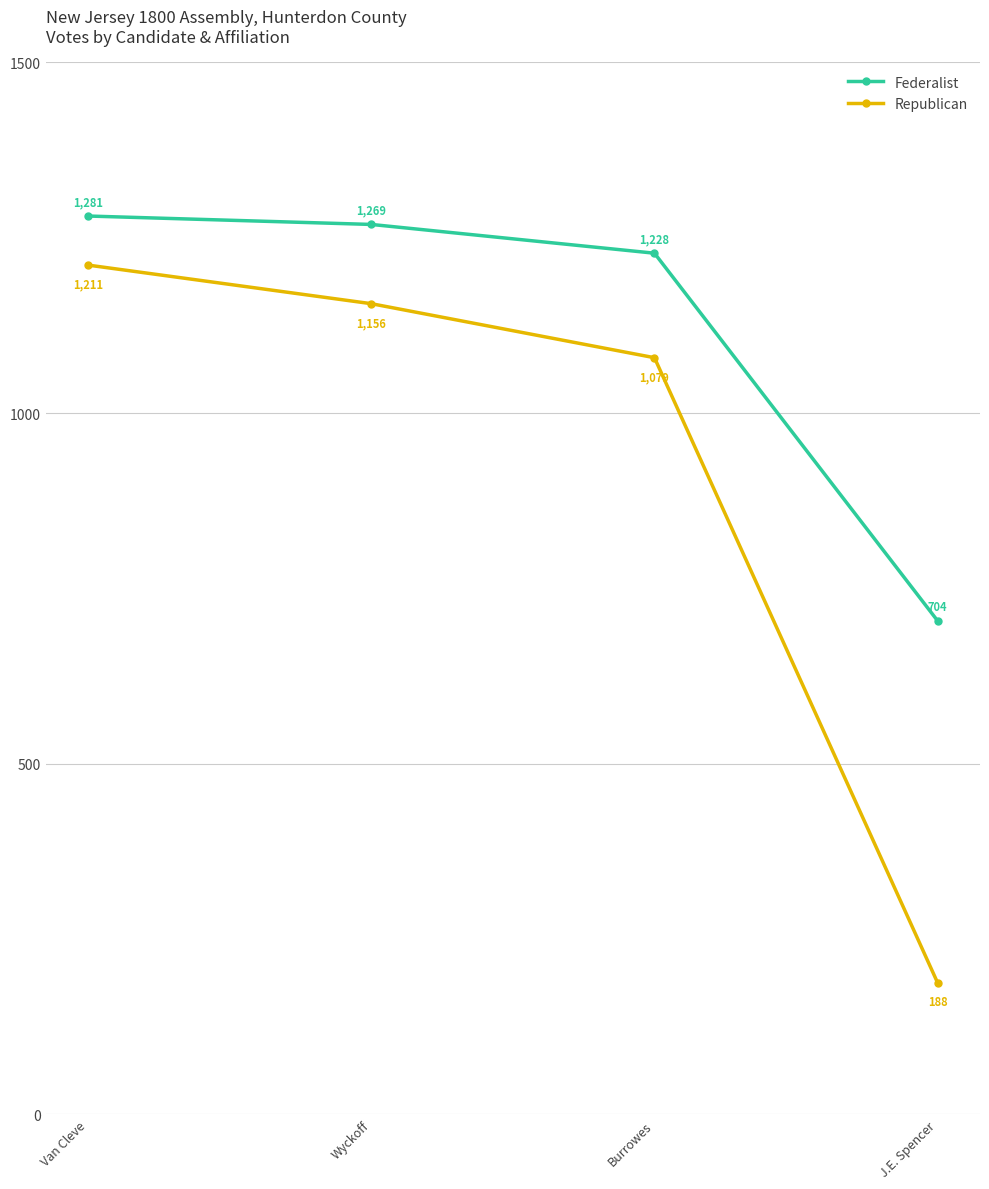

What is the label of the 1st point from the left?

Van Cleve